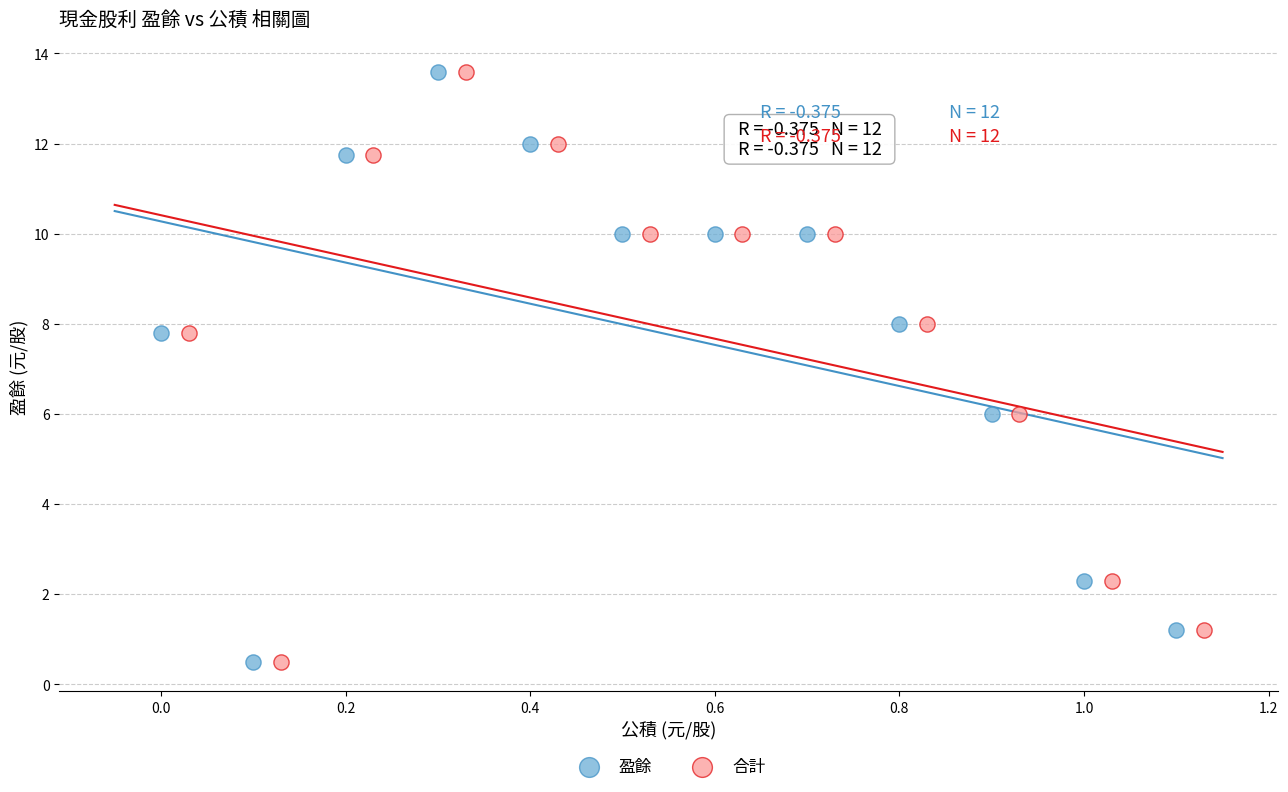

What are all the series names shown in the legend?

盈餘, 合計